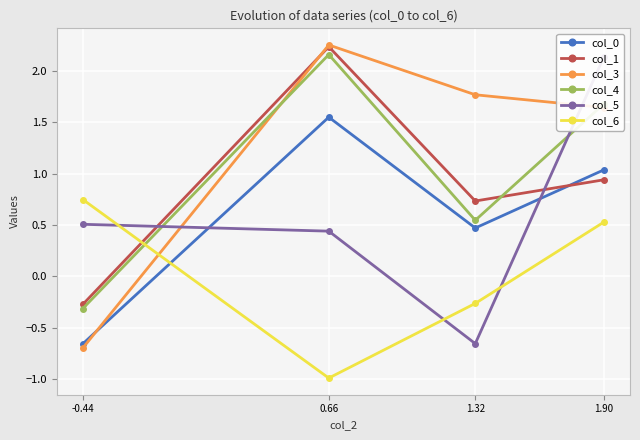

What is the value of the col_4 point at the 4th from the left?

1.7